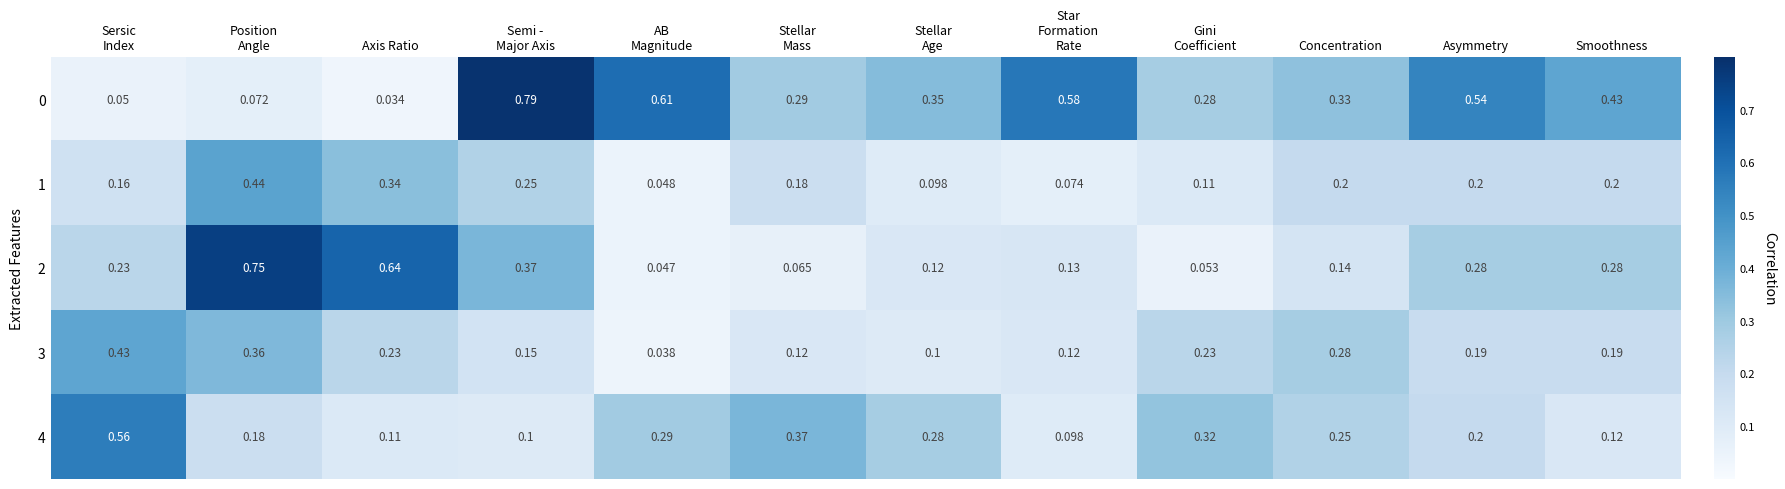

Which label corresponds to the smallest value in the chart?

Axis Ratio